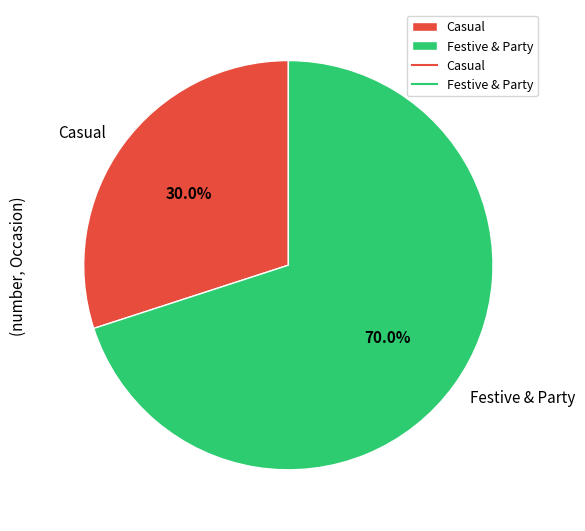

To the nearest percent, what is the average slice percentage?

50%